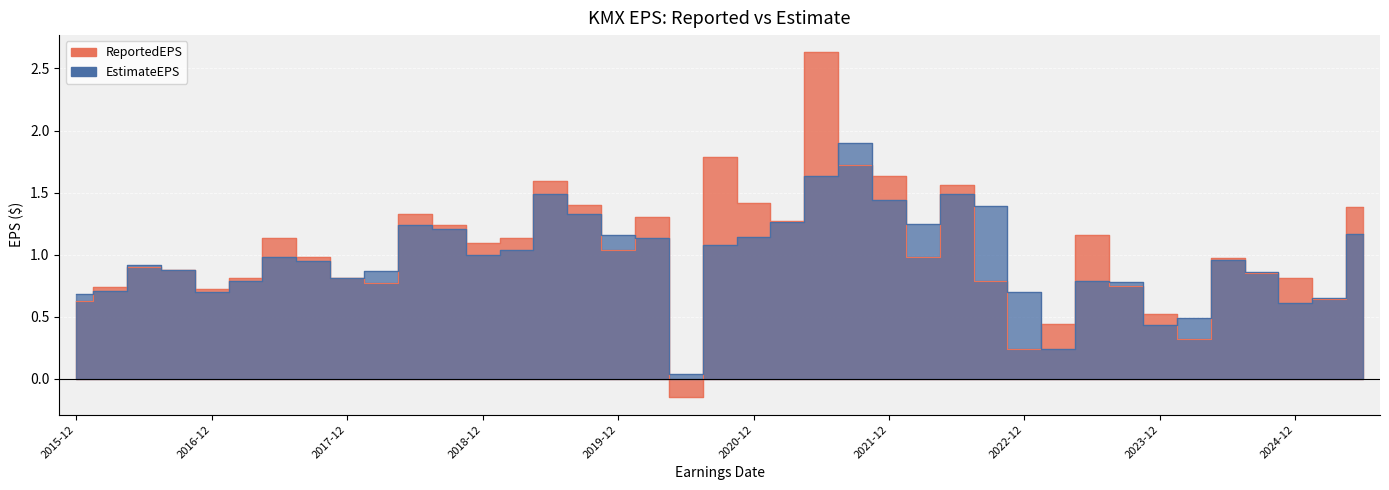

Which series ends up on top after the final intersection of ReportedEPS and EstimateEPS?

ReportedEPS